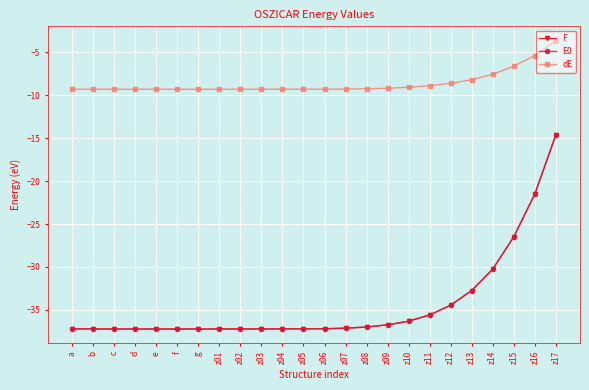

How many lines are shown in the chart?

3